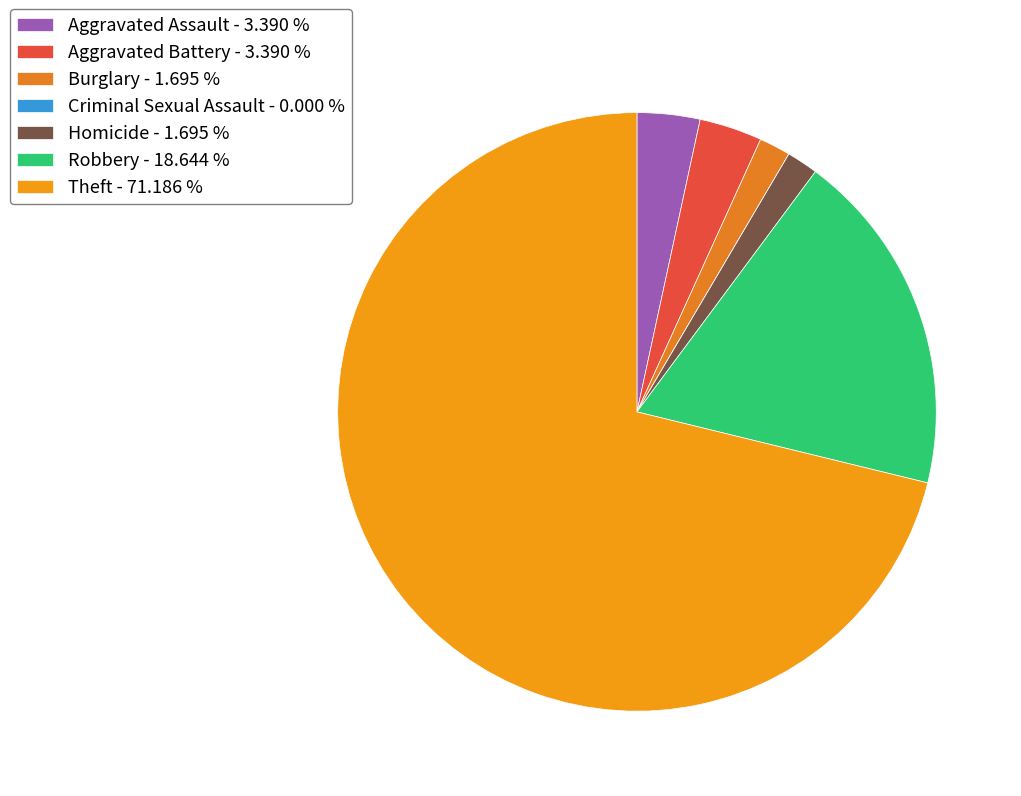

How many segments does this pie chart have?

7